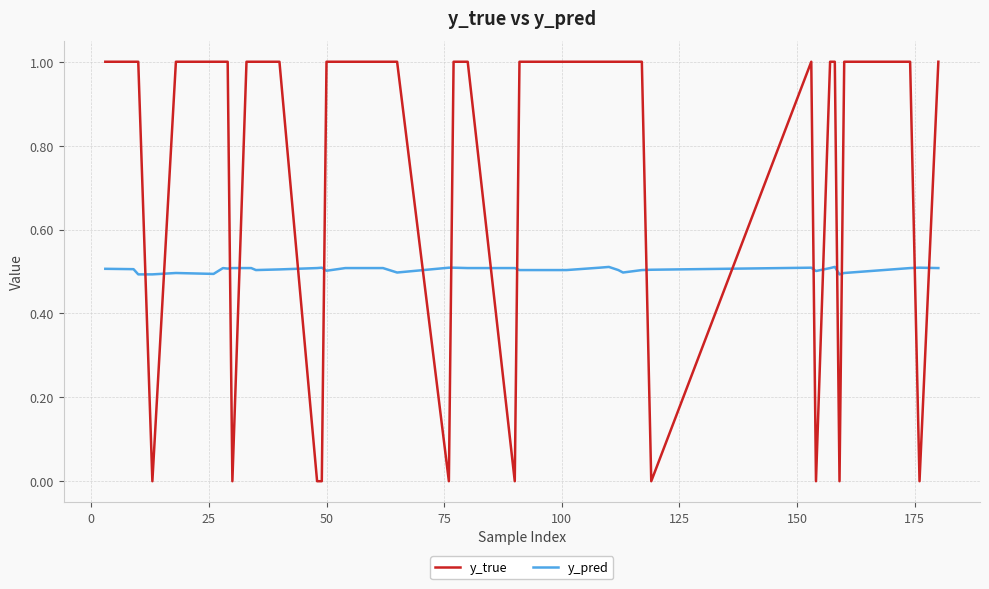

Which series has the largest range (max minus min)?

y_true